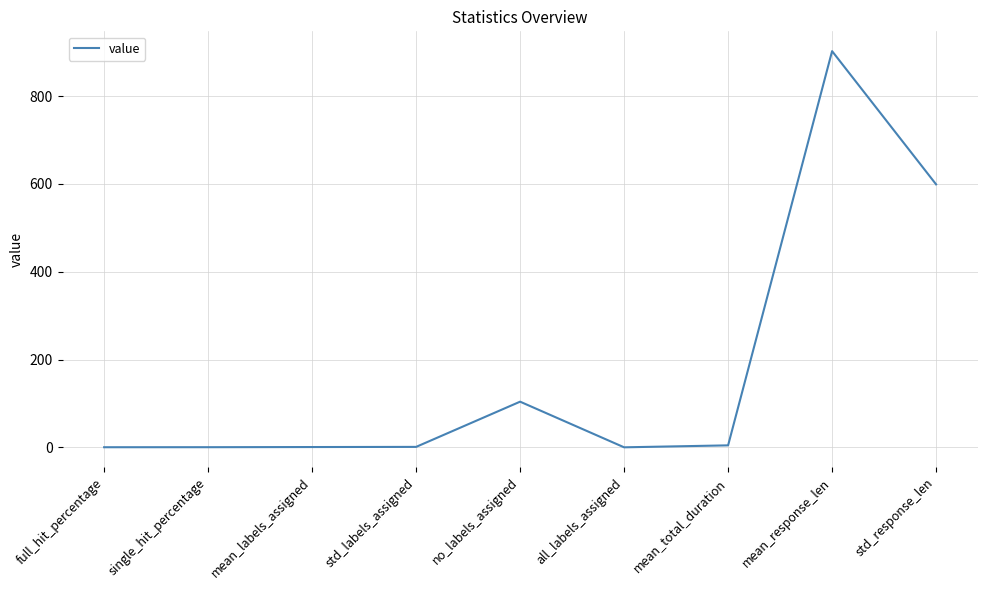

At which label is the value closest to 451?

std_response_len